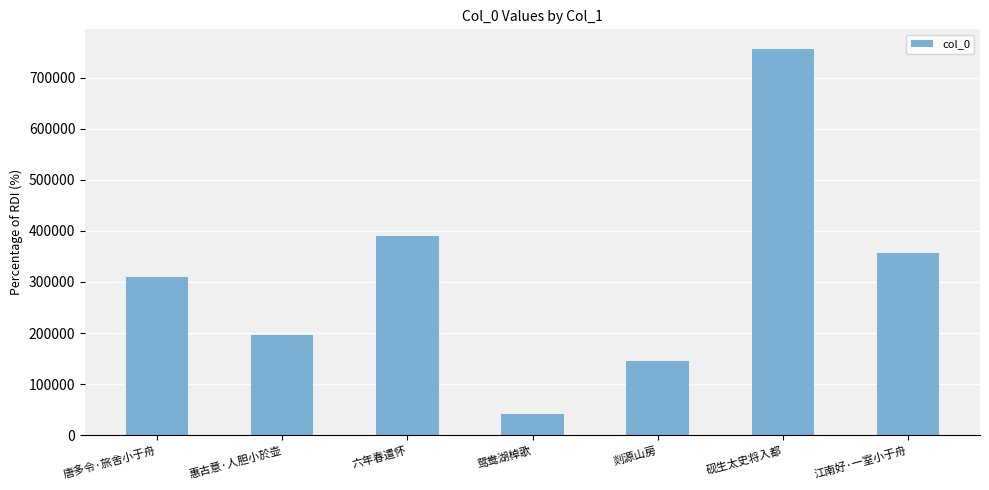

Reading left to right, list all the values displayed in this chart.

唐多令·旅舍小于舟=309951	惠古意·人胆小於壶=195479	六年春遣怀=389232	鸳鸯湖棹歌=42277	剡源山房=145302	砚生太史将入都=756798	江南好·一室小于舟=356872